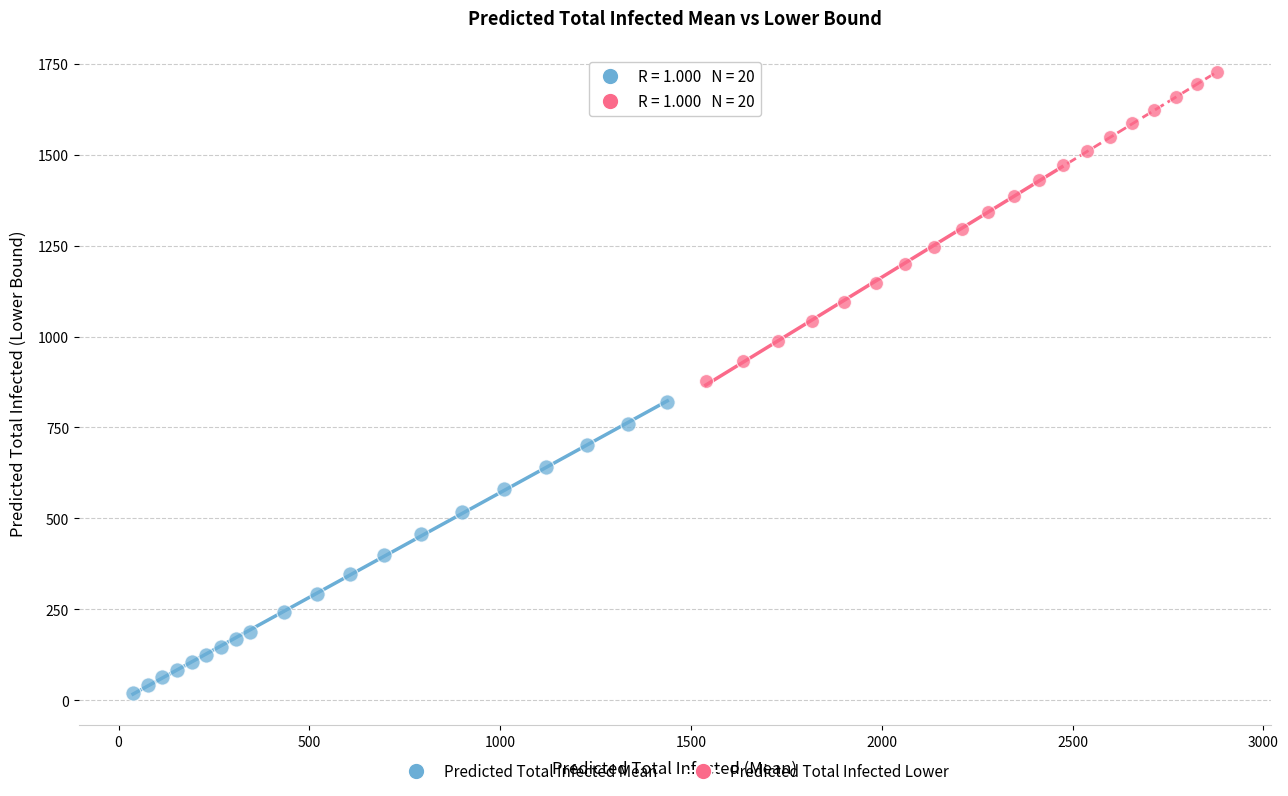

Which series contains the highest Y value?

Predicted Total Infected Lower